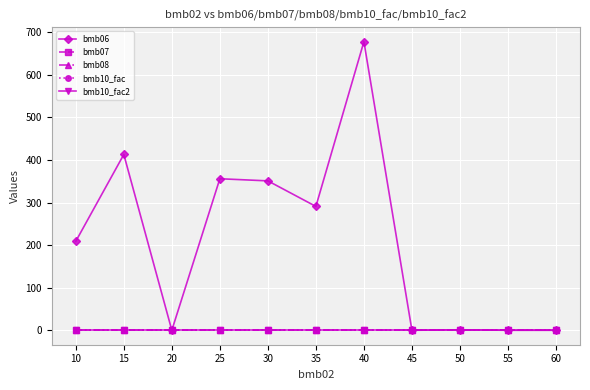

Is this an area chart (filled region under the line)?

No